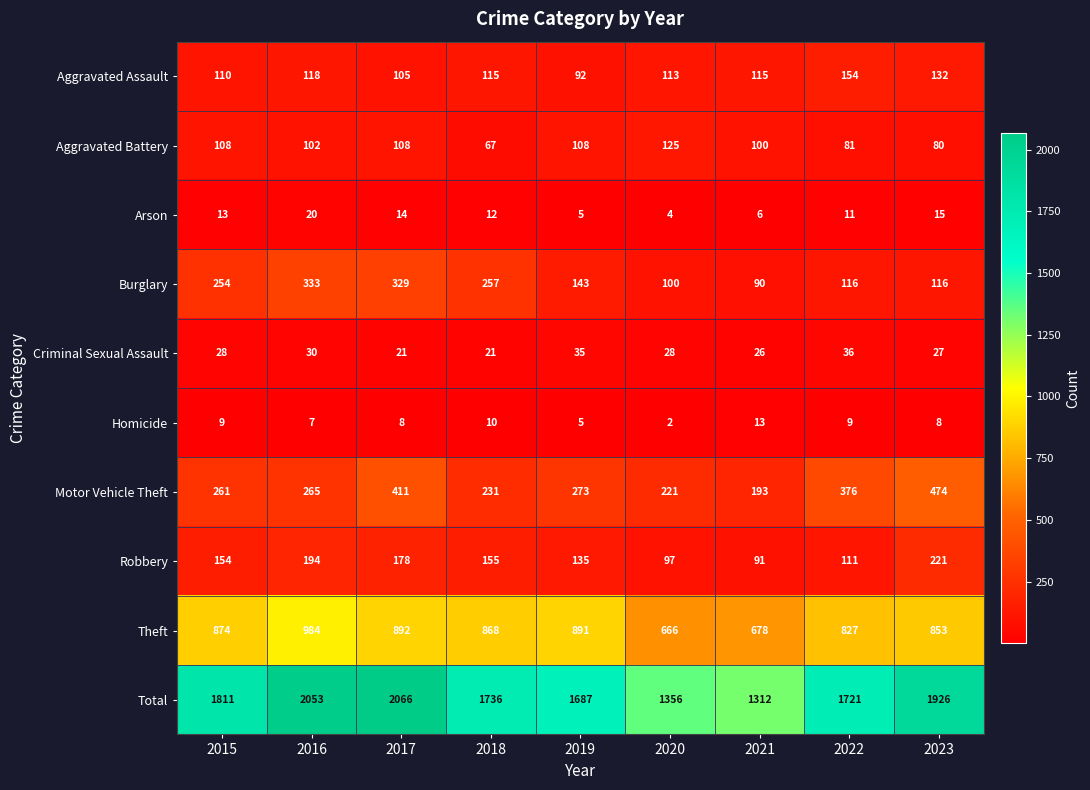

Is it true that Motor Vehicle Theft equals 273 at 2019?

True